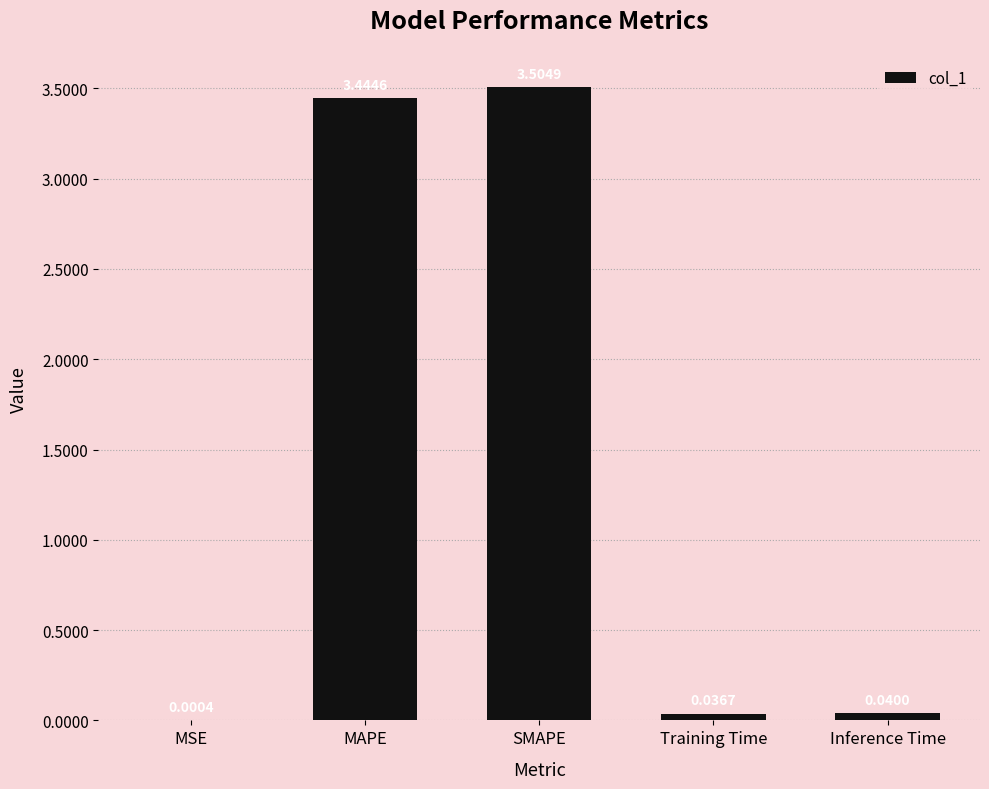

What is the change in value from MAPE to SMAPE?

+0.1